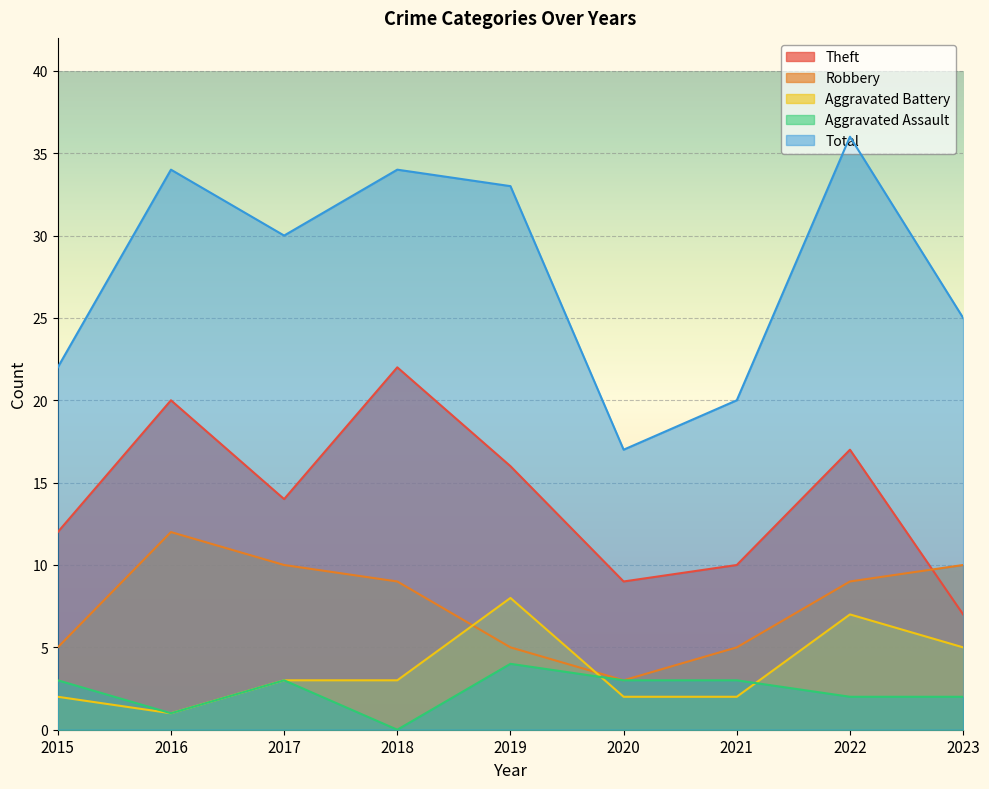

How many lines are shown in the chart?

5